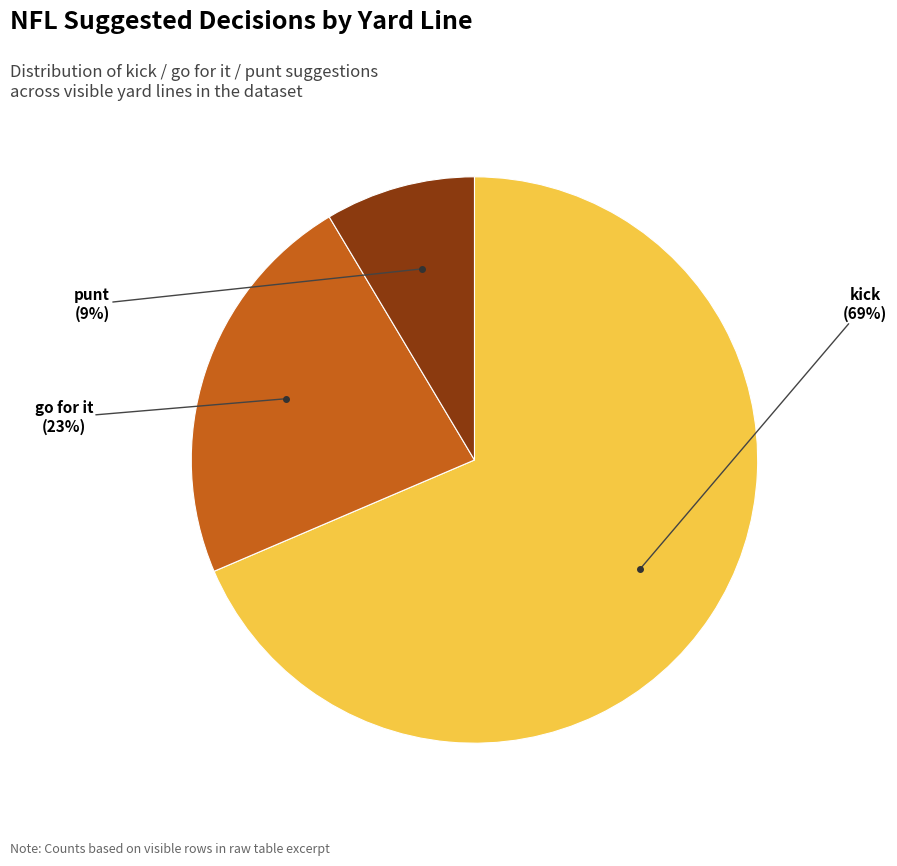

To the nearest percent, what is the average slice percentage?

33%